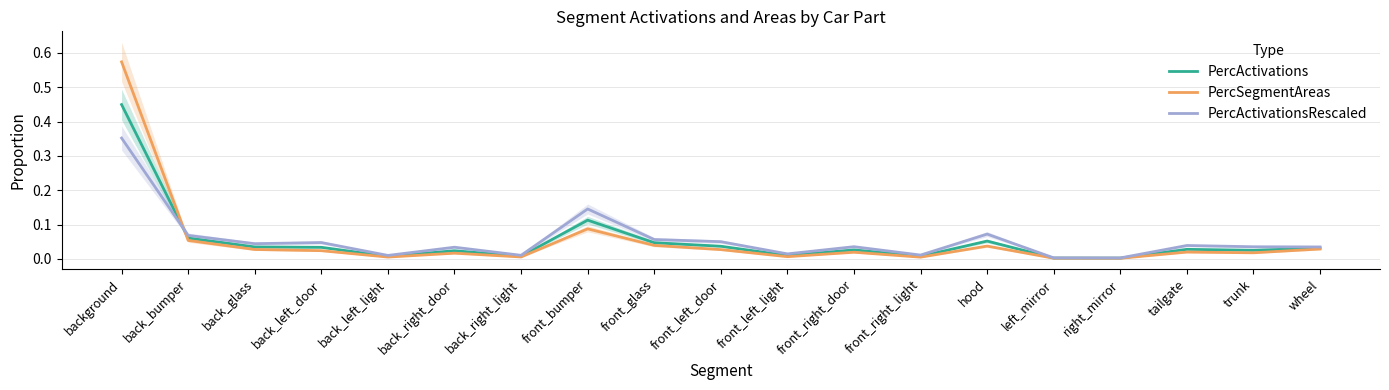

Reading right to left, extract all data points from this chart.

PercActivations: wheel=0.0	trunk=0.0	tailgate=0.0	right_mirror=0.0	left_mirror=0.0	hood=0.1	front_right_light=0.0	front_right_door=0.0	front_left_light=0.0	front_left_door=0.0	front_glass=0.0	front_bumper=0.1	back_right_light=0.0	back_right_door=0.0	back_left_light=0.0	back_left_door=0.0	back_glass=0.0	back_bumper=0.1	background=0.4
PercSegmentAreas: wheel=0.0	trunk=0.0	tailgate=0.0	right_mirror=0.0	left_mirror=0.0	hood=0.0	front_right_light=0.0	front_right_door=0.0	front_left_light=0.0	front_left_door=0.0	front_glass=0.0	front_bumper=0.1	back_right_light=0.0	back_right_door=0.0	back_left_light=0.0	back_left_door=0.0	back_glass=0.0	back_bumper=0.1	background=0.6
PercActivationsRescaled: wheel=0.0	trunk=0.0	tailgate=0.0	right_mirror=0.0	left_mirror=0.0	hood=0.1	front_right_light=0.0	front_right_door=0.0	front_left_light=0.0	front_left_door=0.1	front_glass=0.1	front_bumper=0.1	back_right_light=0.0	back_right_door=0.0	back_left_light=0.0	back_left_door=0.0	back_glass=0.0	back_bumper=0.1	background=0.4